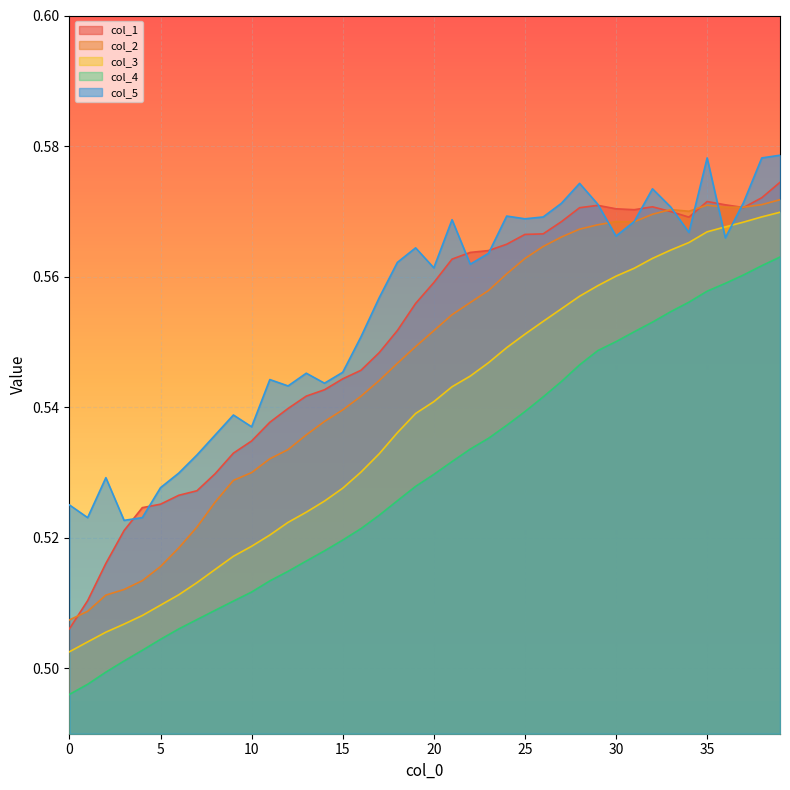

True or false: col_4 has a value of 0.7 at 25.

False